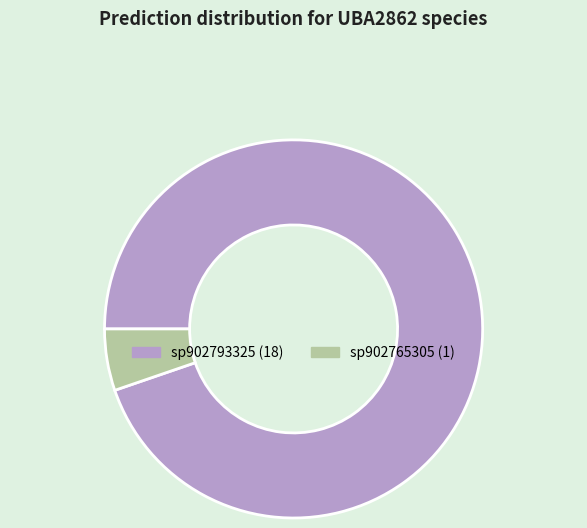

Is there any slice that represents more than half of the pie?

Yes